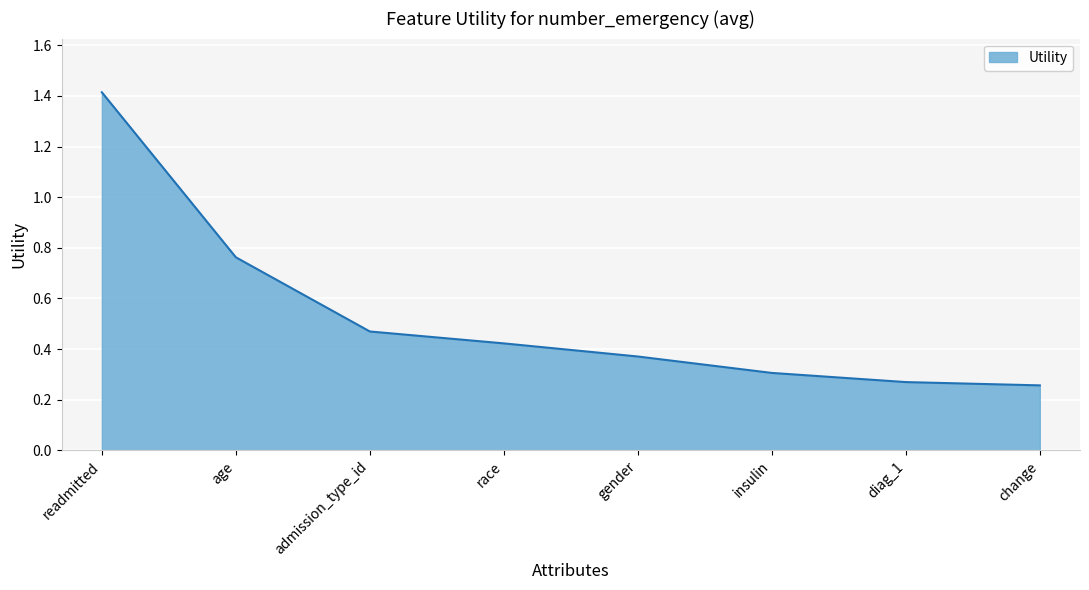

Count the values in the range 0 to 1.

7